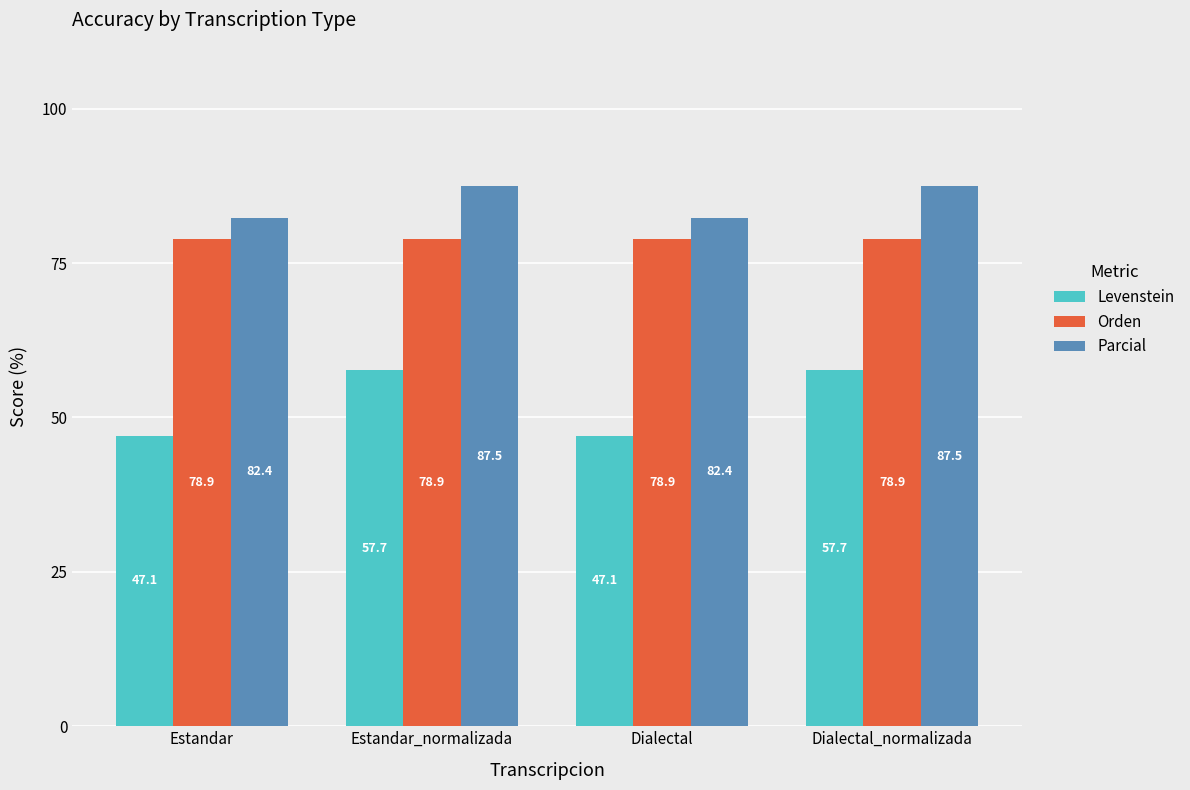

What is the sum of the Levenstein values at Dialectal and Estandar?

94.1